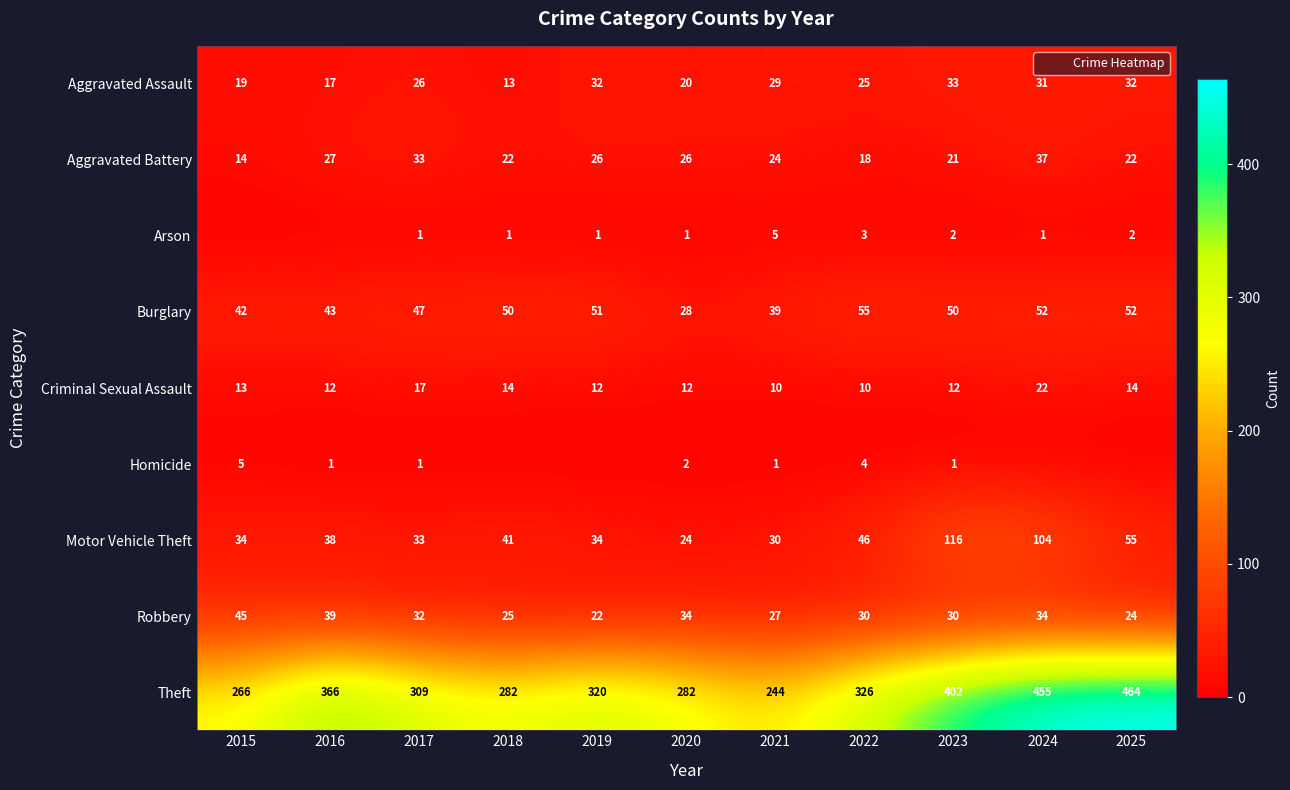

The Robbery series shows 9 at 2023. True or false?

False